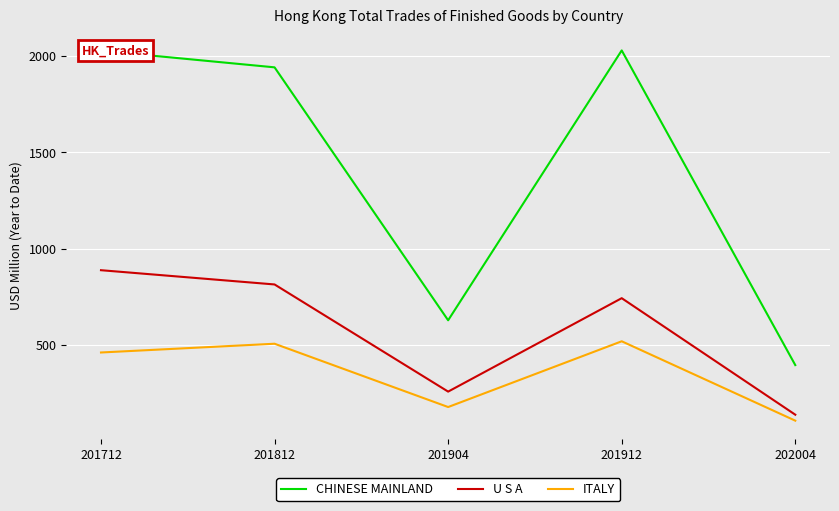

At which label does U S A reach its peak?

201712